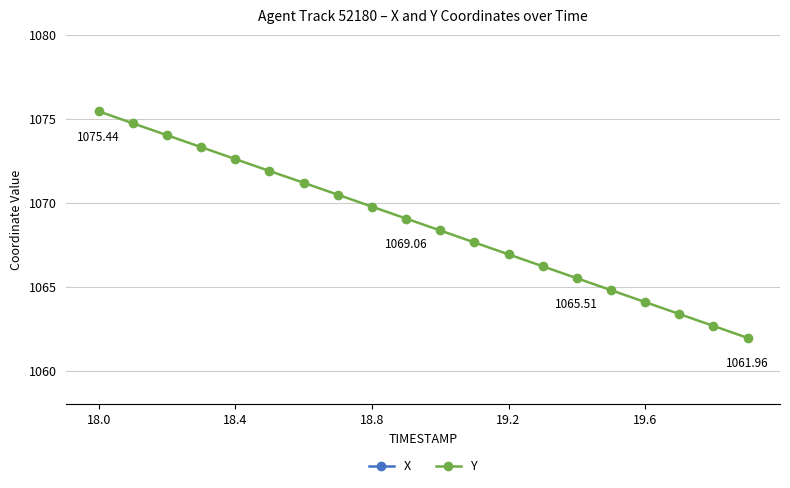

What is the difference between the maximum and second lowest values in the Y series?

12.8